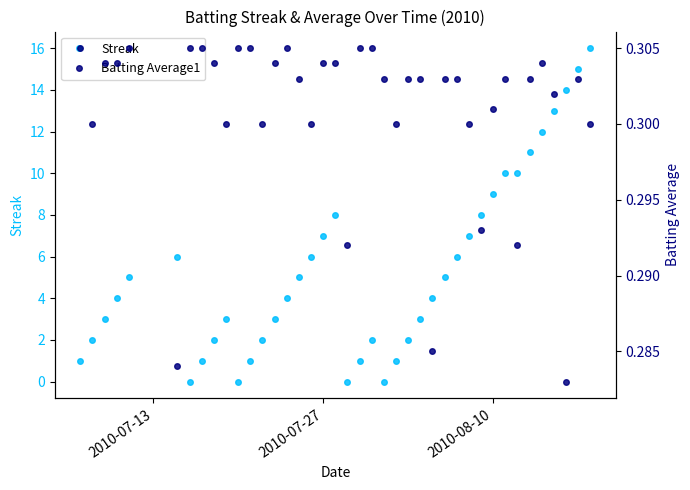

True or false: Streak has more than 0 interior local peaks.

True